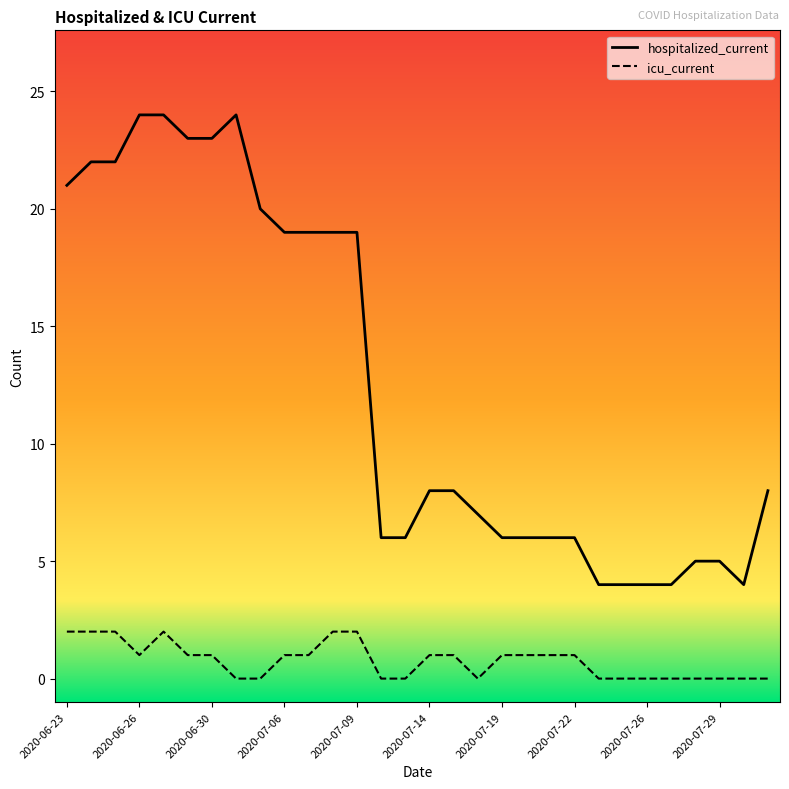

Which series has the widest spread of values?

hospitalized_current